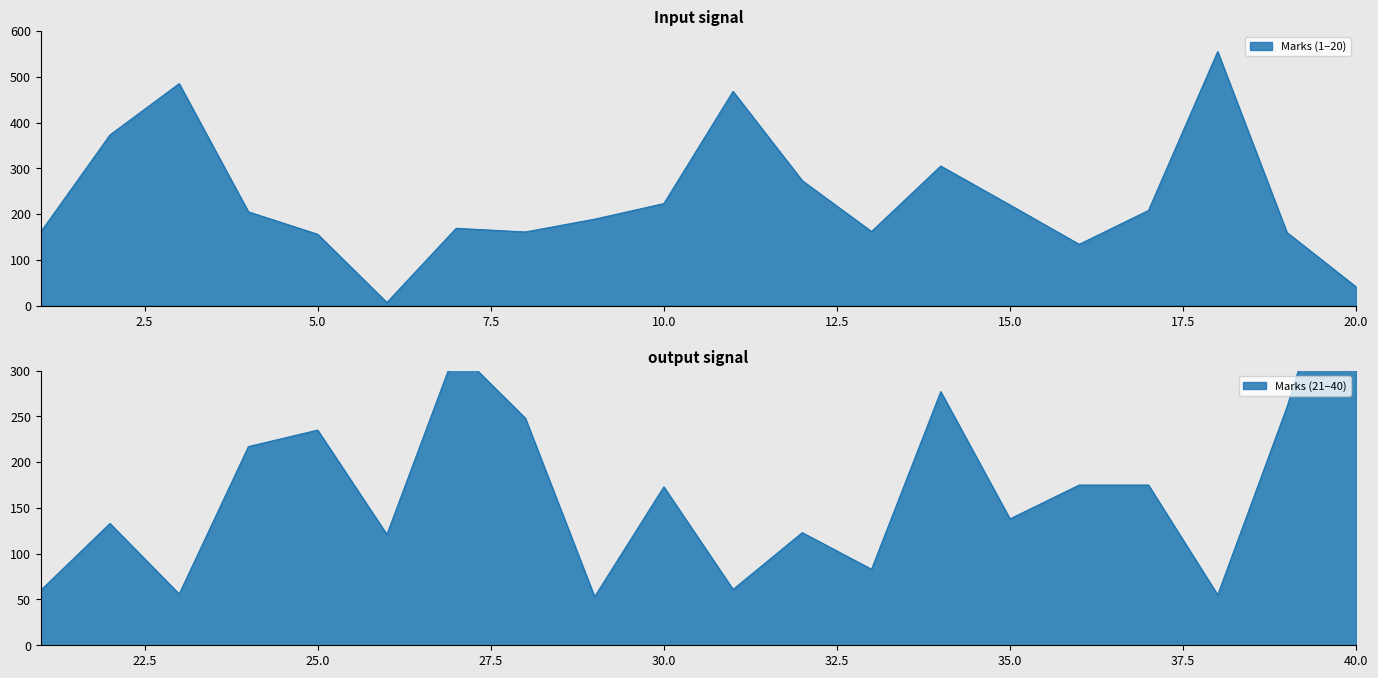

The chart shows a value of 173 at 30. True or false?

True